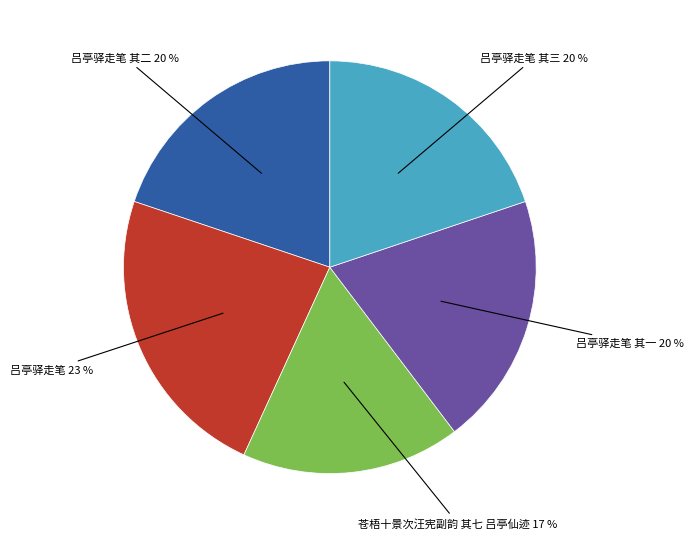

Is there any slice that represents more than half of the pie?

No